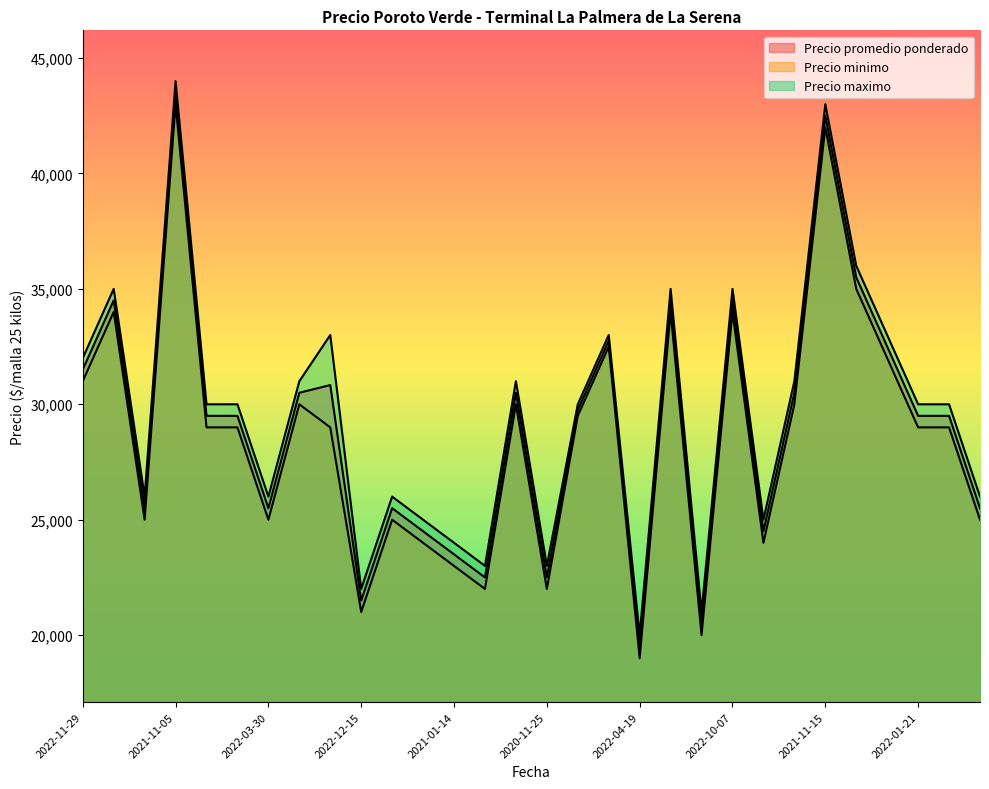

What is the total value across all series at 2022-07-21?

103500